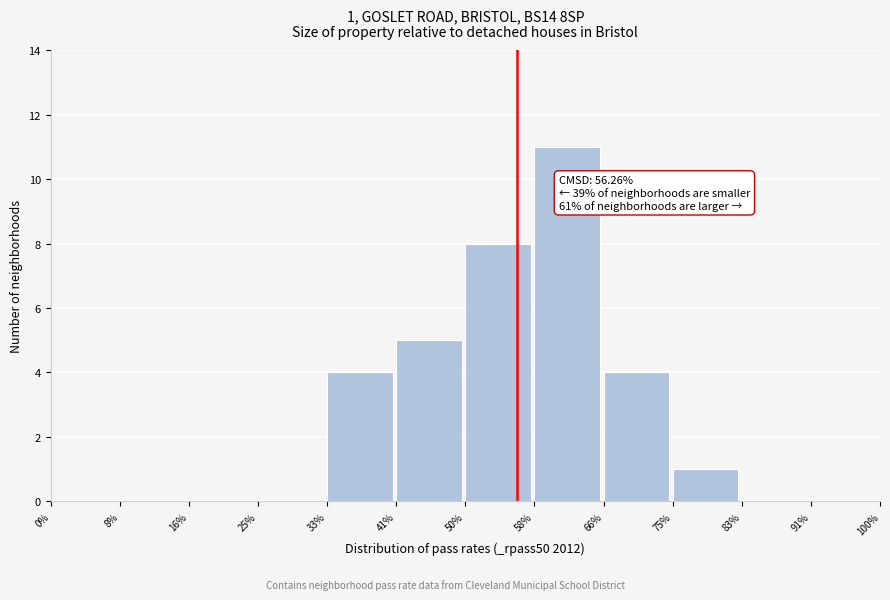

Over which range of the x-axis is the bar tallest?

58% to 66%